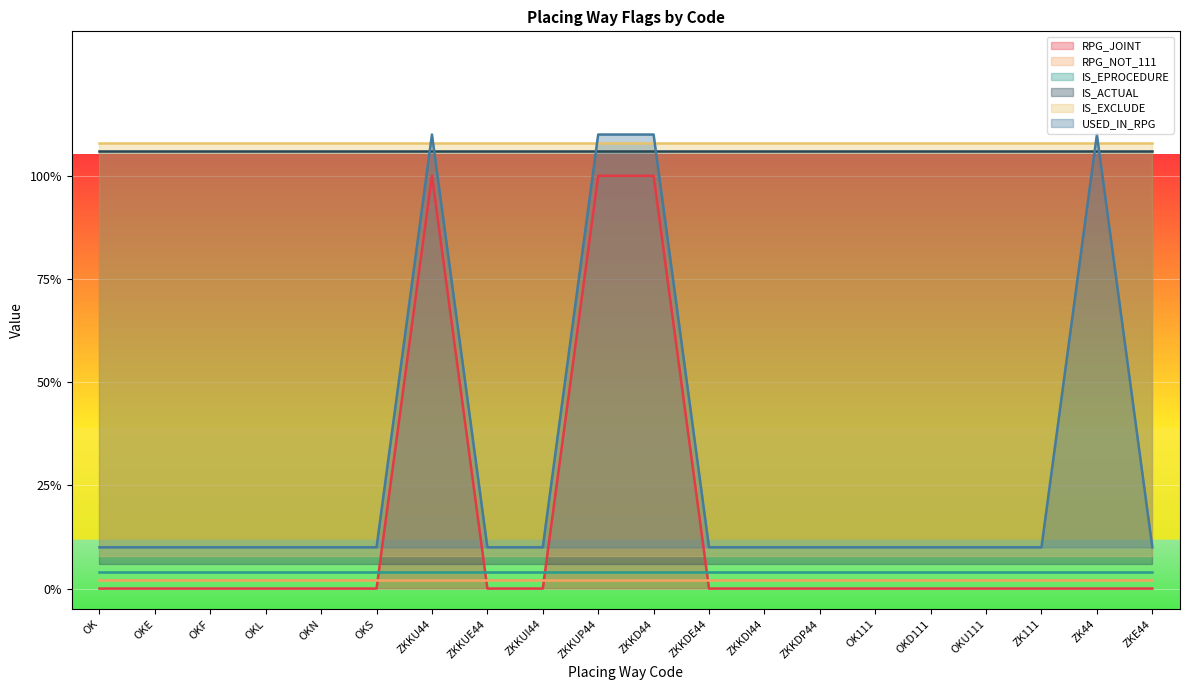

What position from the left is OKF?

3